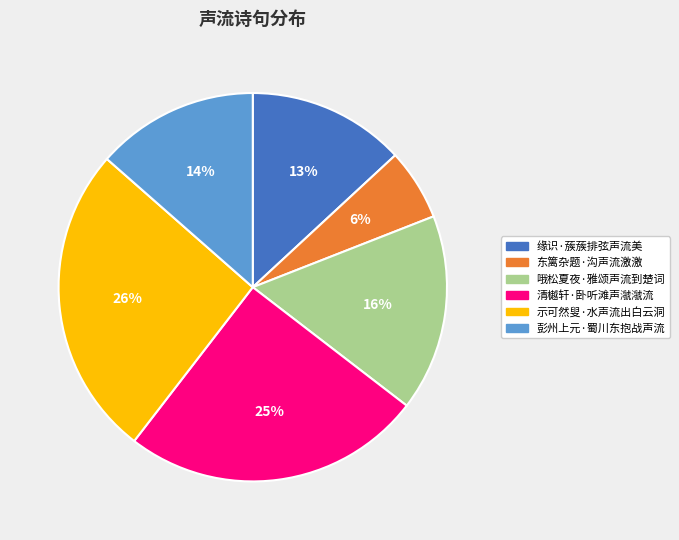

To the nearest percent, what is the combined percentage of 哦松夏夜·雅颂声流到楚词 and 彭州上元·蜀川东抱战声流?

30%